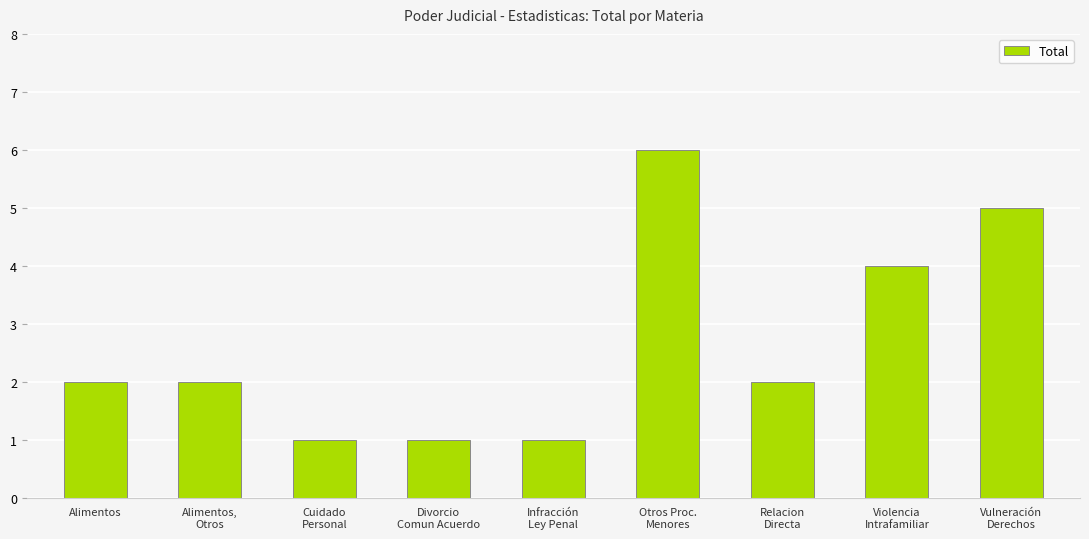

What is the label of the 8th bar from the left?

Violencia
Intrafamiliar